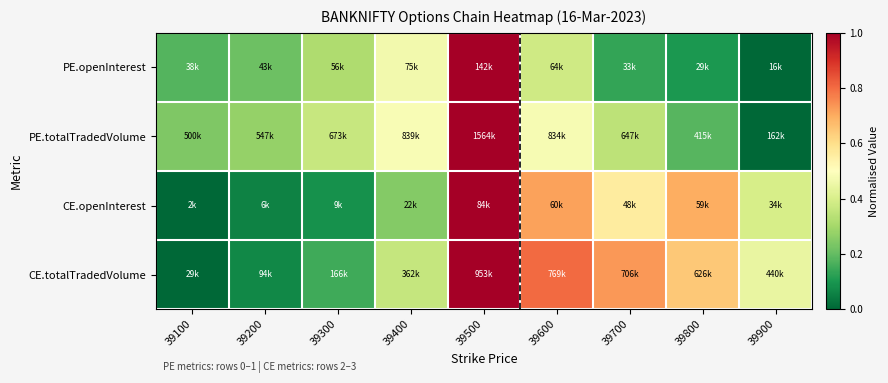

Reading right to left, list all the values displayed in this chart.

PE.openInterest: 39900=0.0	39800=0.1	39700=0.1	39600=0.4	39500=1.0	39400=0.5	39300=0.3	39200=0.2	39100=0.2
PE.totalTradedVolume: 39900=0.0	39800=0.2	39700=0.3	39600=0.5	39500=1.0	39400=0.5	39300=0.4	39200=0.3	39100=0.2
CE.openInterest: 39900=0.4	39800=0.7	39700=0.6	39600=0.7	39500=1.0	39400=0.2	39300=0.1	39200=0.1	39100=0.0
CE.totalTradedVolume: 39900=0.4	39800=0.6	39700=0.7	39600=0.8	39500=1.0	39400=0.4	39300=0.1	39200=0.1	39100=0.0